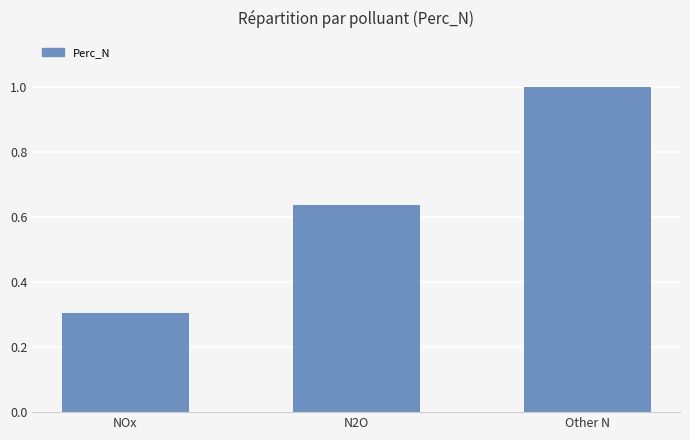

What position from the left is NOx?

1